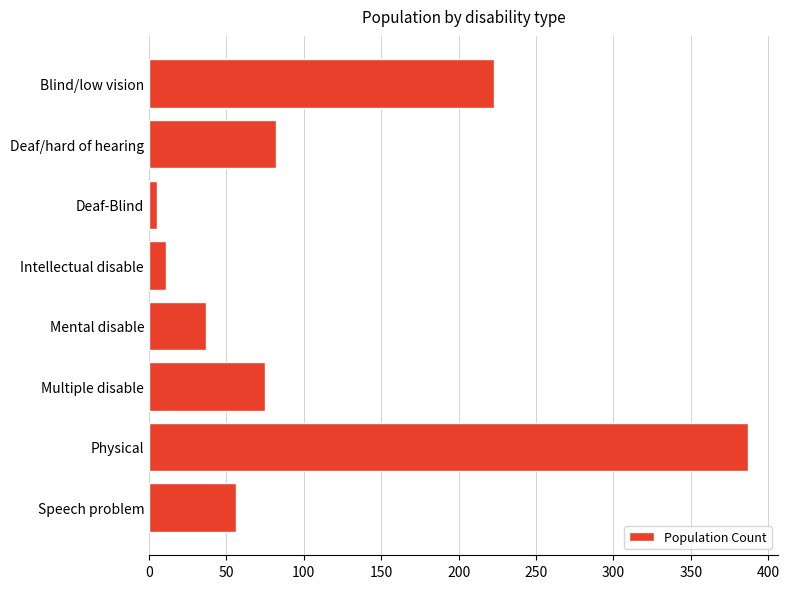

What is the change in value from Physical to Speech problem?

-331